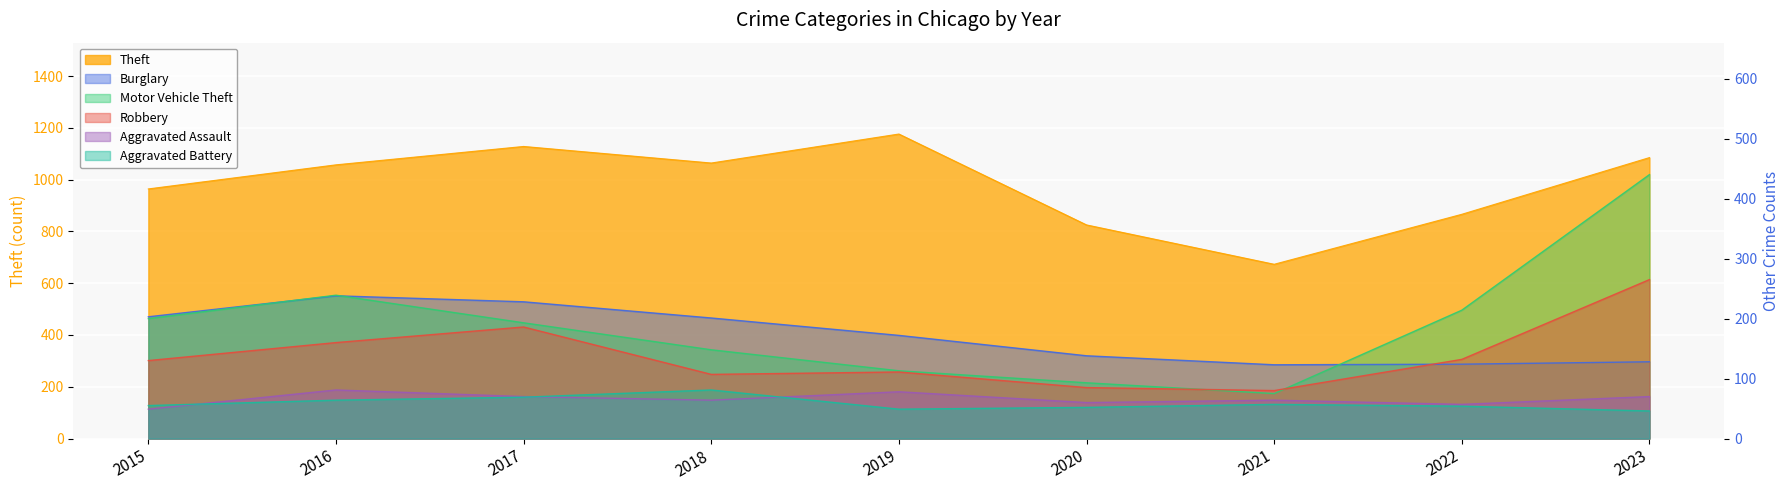

What are all the series names shown in the legend?

Theft, Burglary, Motor Vehicle Theft, Robbery, Aggravated Assault, Aggravated Battery